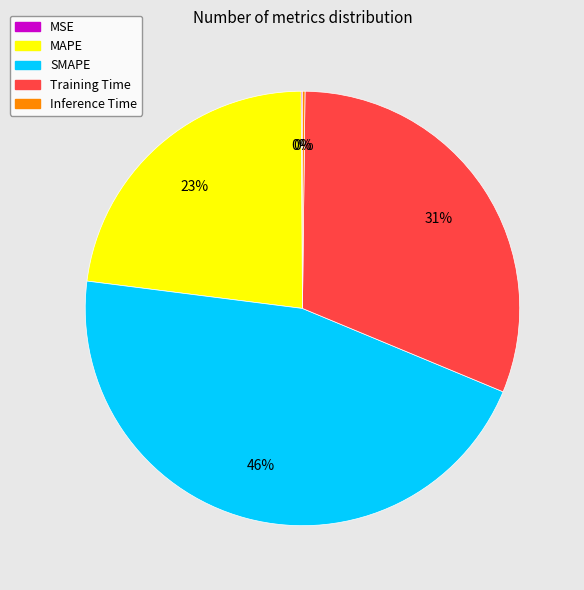

Does any single category account for the majority?

No